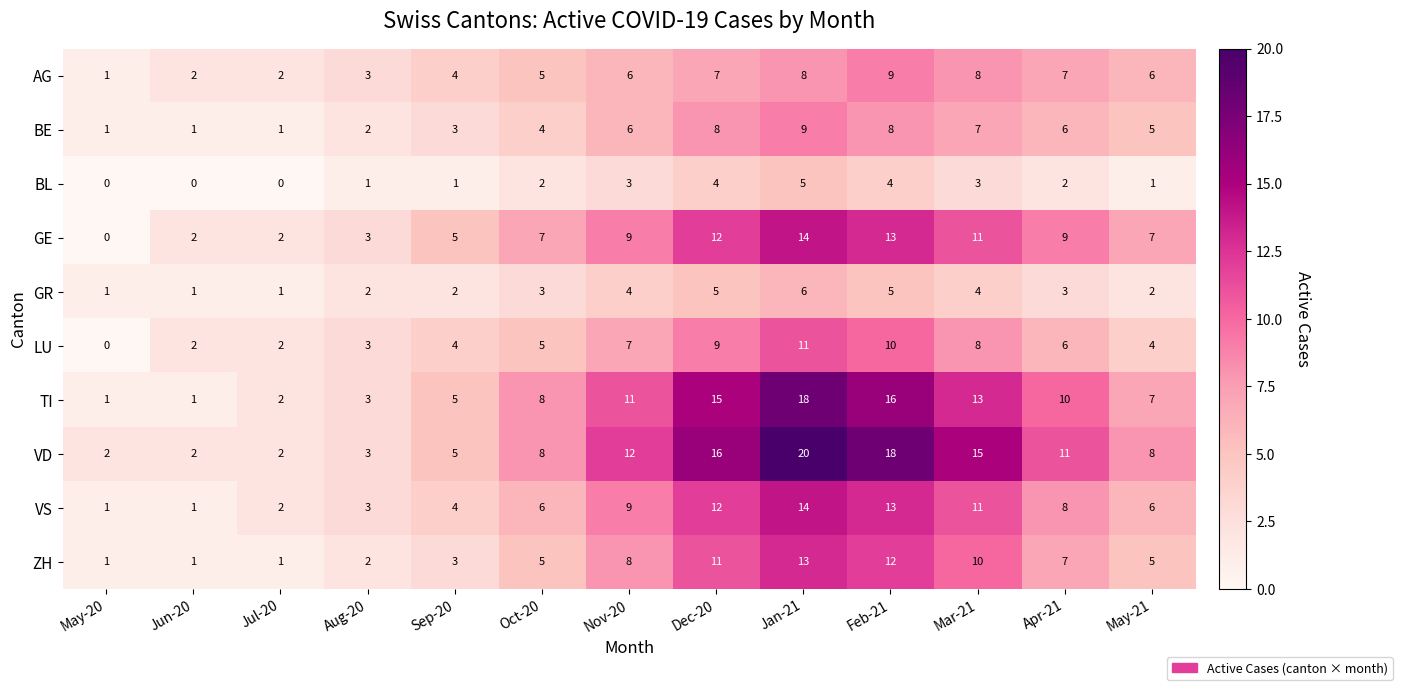

Is it true that VS equals 12 at Dec-20?

True